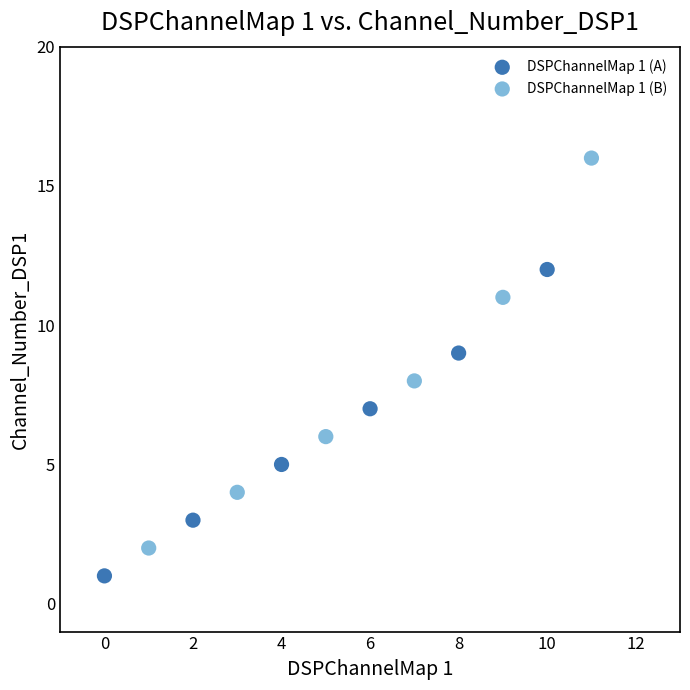

Which series reaches the maximum Y coordinate?

DSPChannelMap 1 (B)